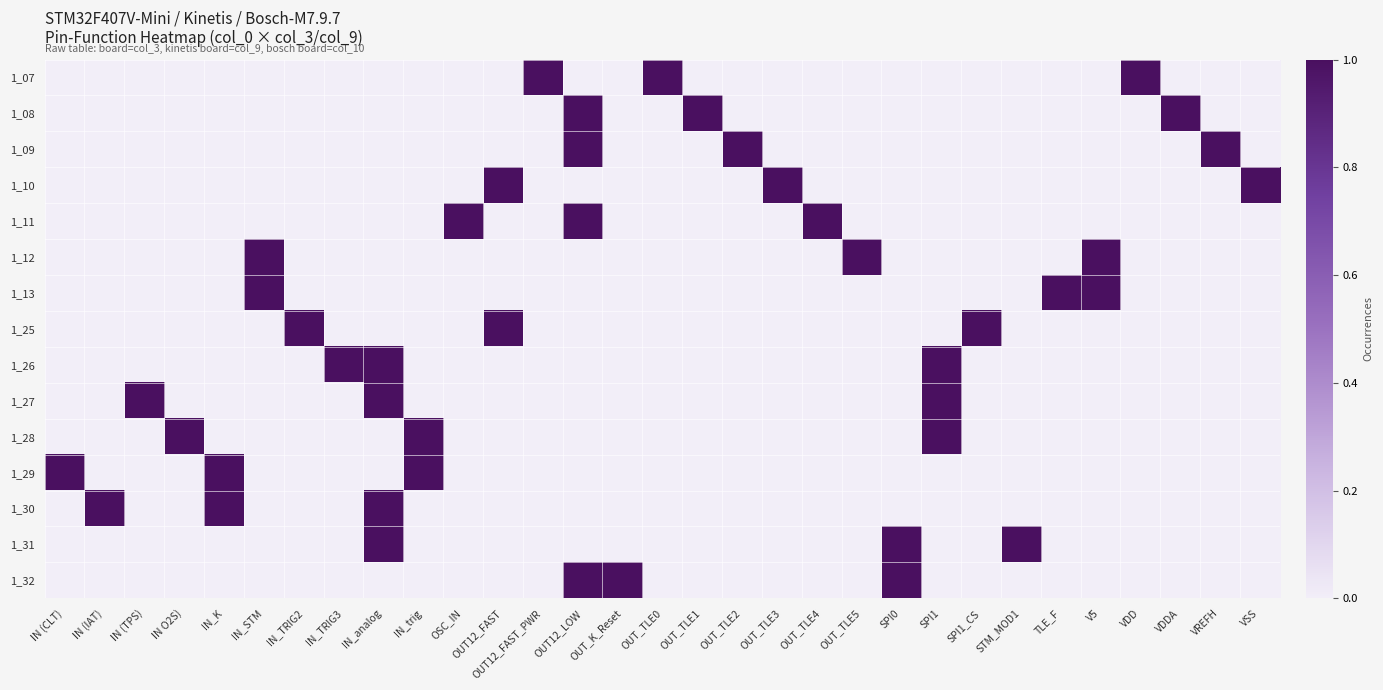

What is the spread (max minus min) of values at STM_MOD1?

1